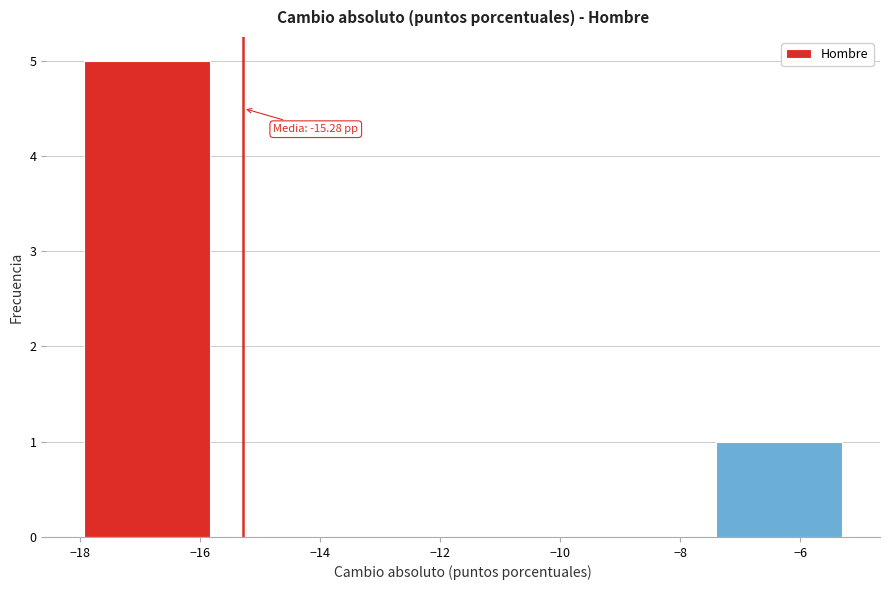

Which range on the x-axis has the tallest bar?

-18.0 to -15.8